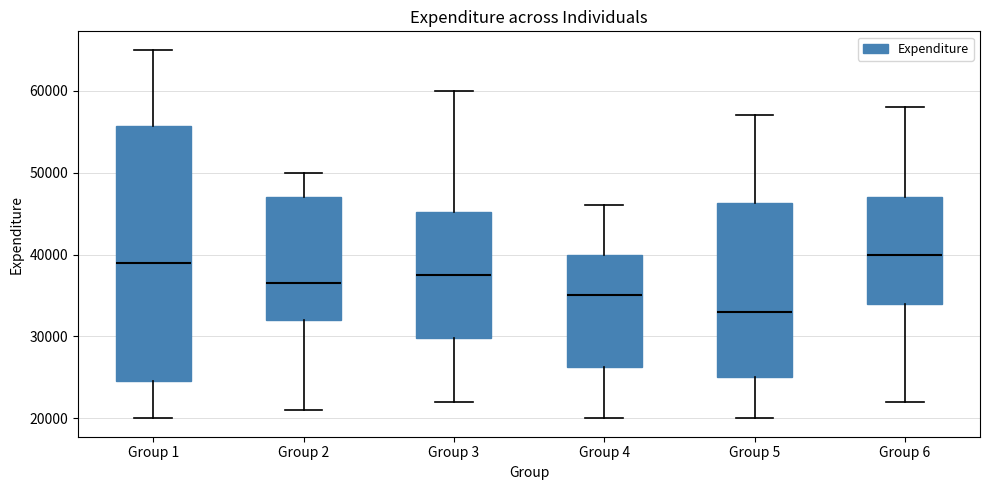

Which box's median line is the lowest?

Group 5